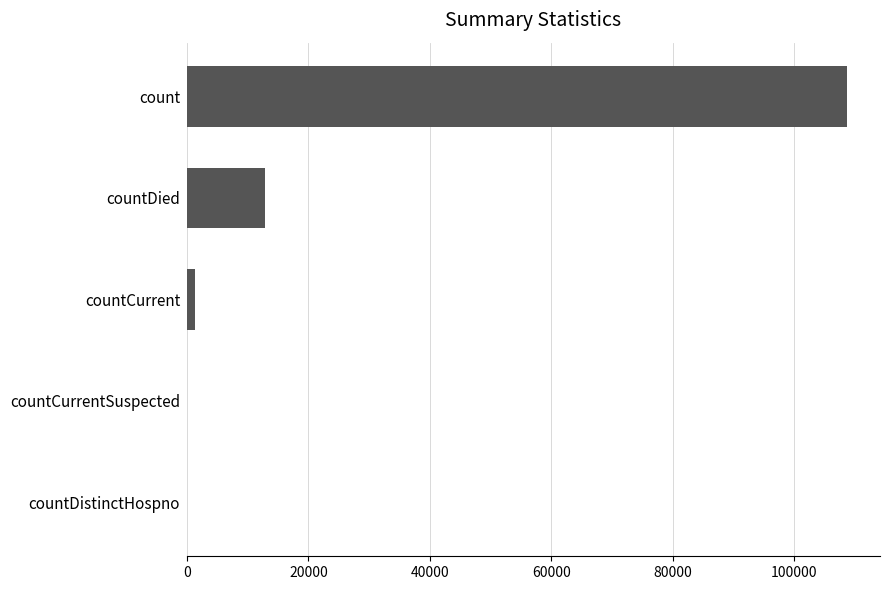

At which category does the chart reach its peak across all series?

count